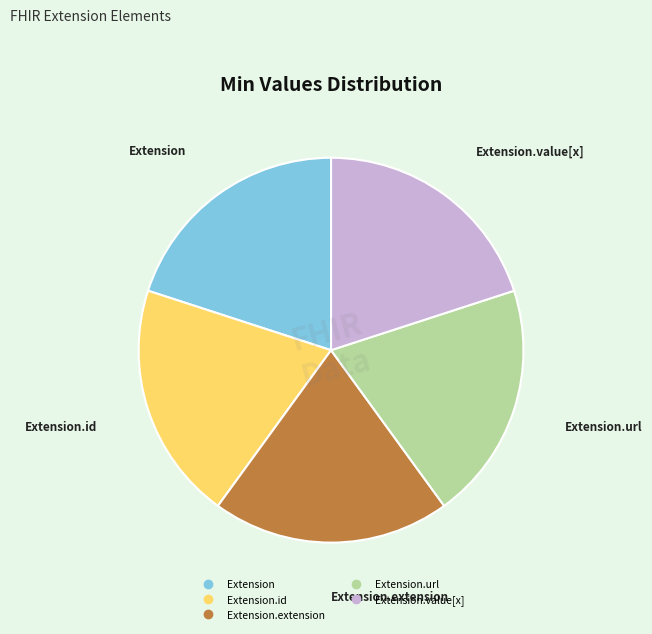

Is there a majority slice in this chart?

No